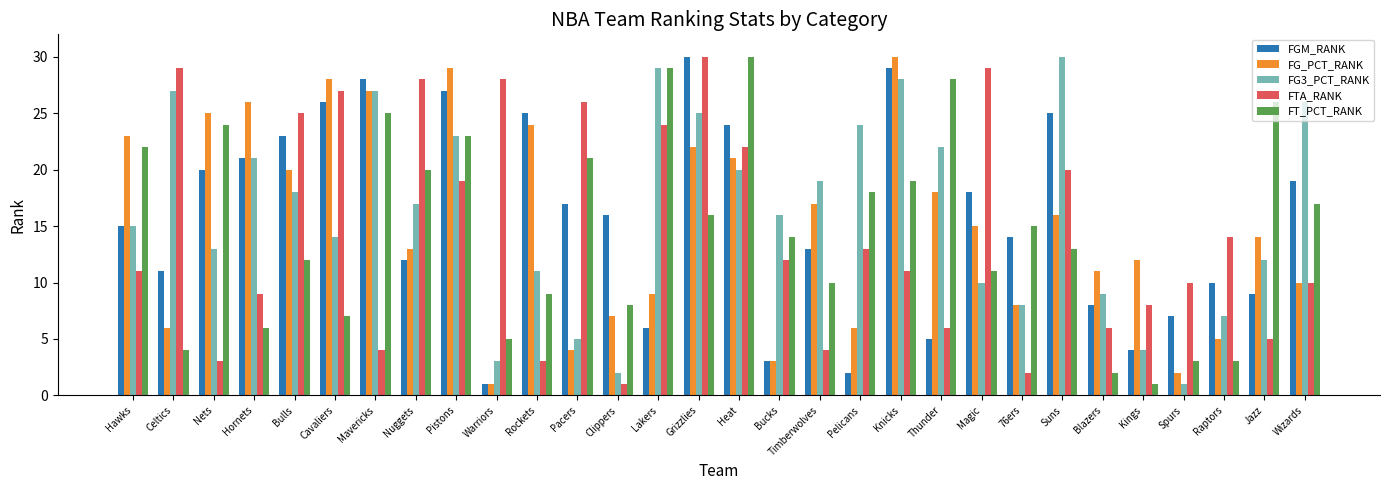

Is it true that FG3_PCT_RANK equals 18 at Bulls?

True